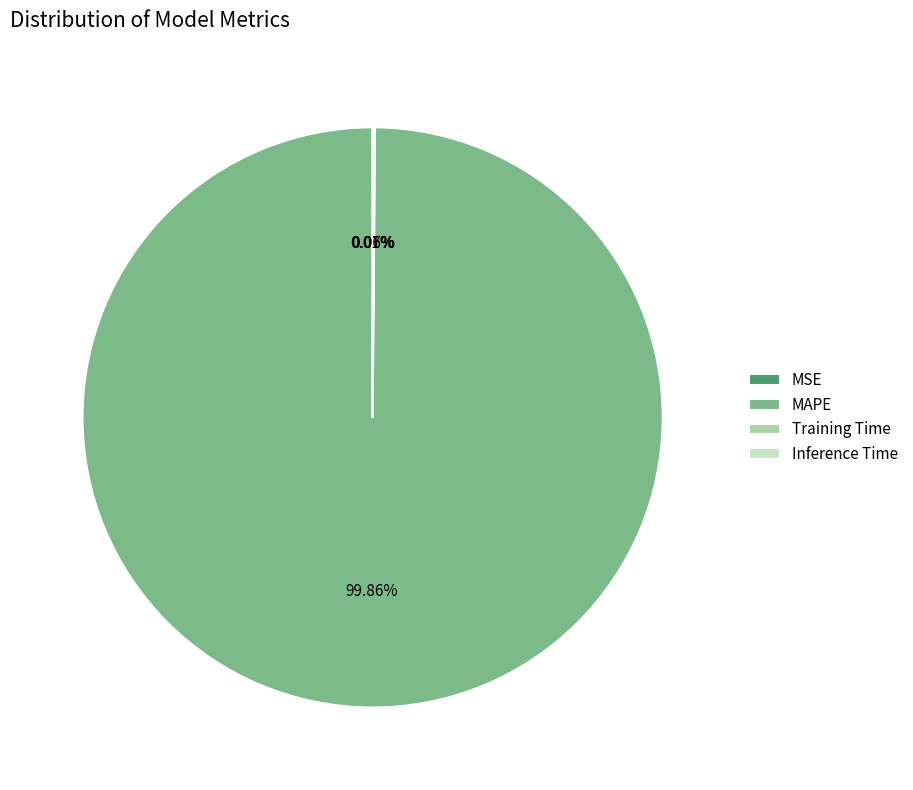

Which category has the biggest portion of the pie?

MAPE